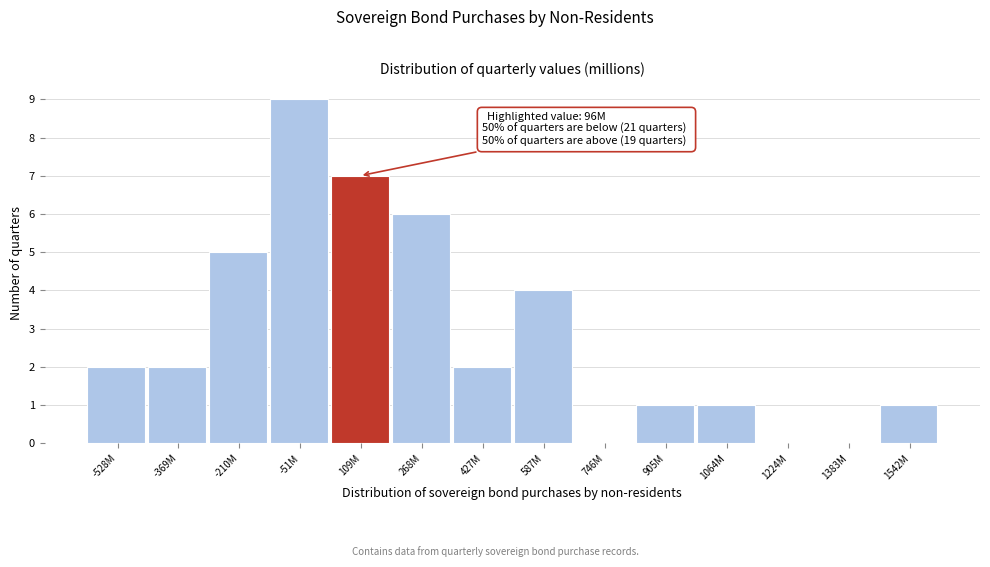

Reading left to right, transcribe all the data shown in this chart.

-528M=2	-369M=2	-210M=5	-51M=9	109M=7	268M=6	427M=2	587M=4	746M=0	905M=1	1064M=1	1224M=0	1383M=0	1542M=1